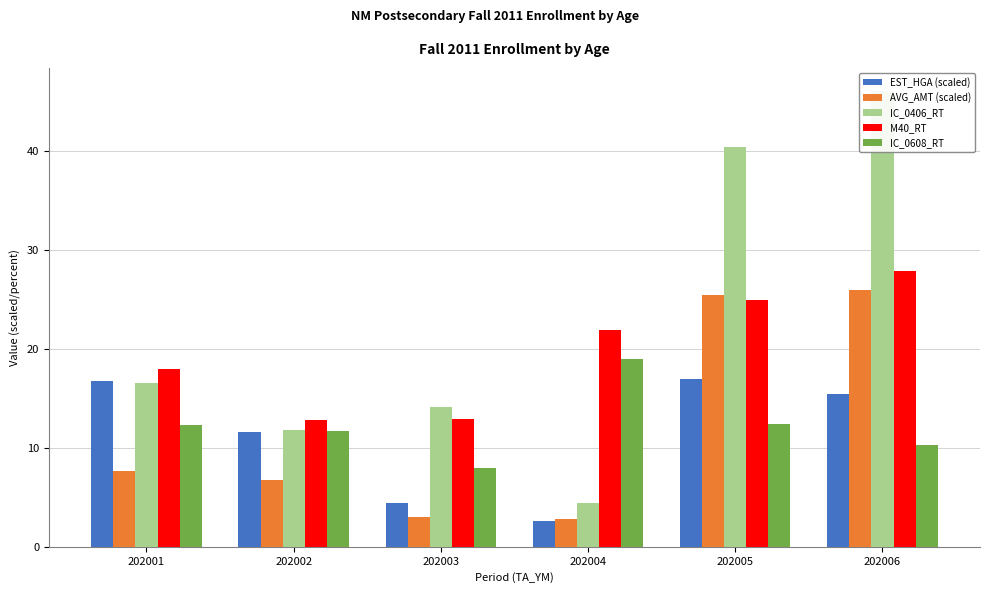

Is the value of IC_0406_RT at 202004 greater than the value of AVG_AMT (scaled) at 202004?

Yes